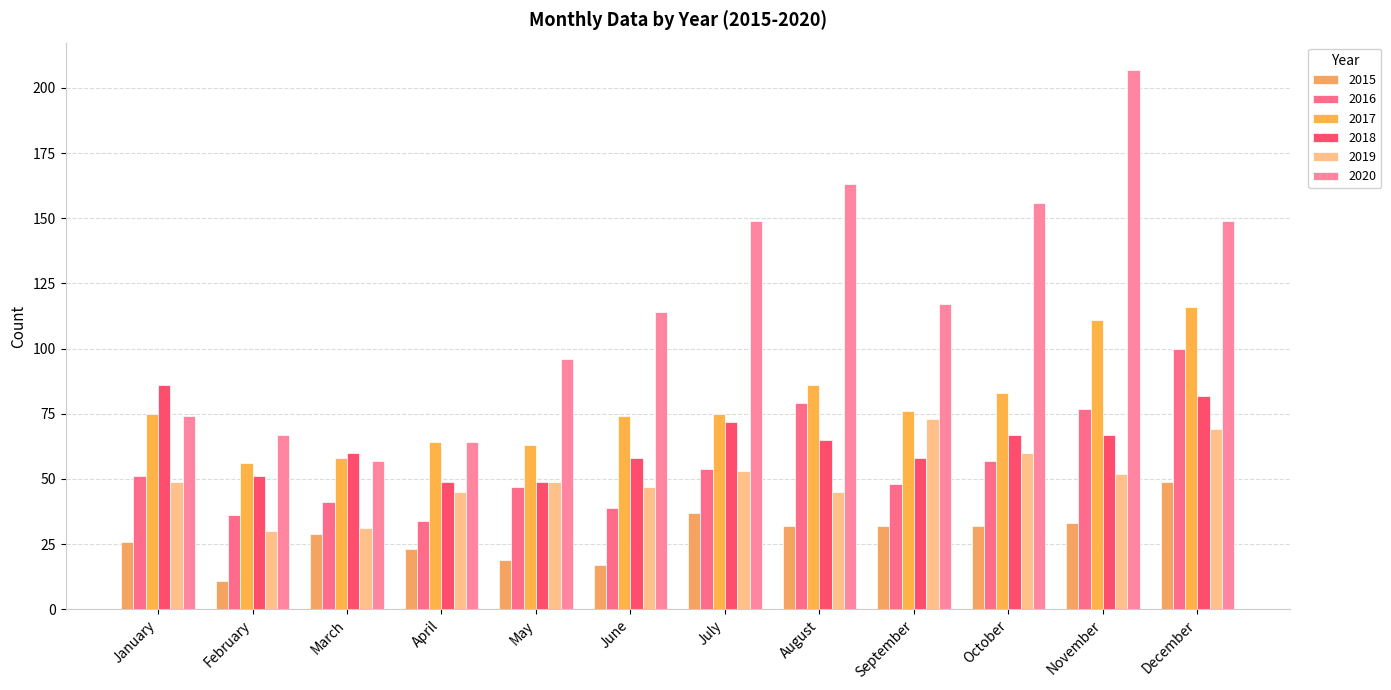

Rank the series by their maximum value, from highest to lowest.

2020, 2017, 2016, 2018, 2019, 2015